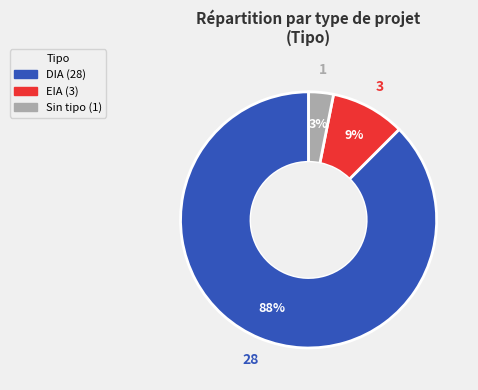

Does any single category account for the majority?

Yes